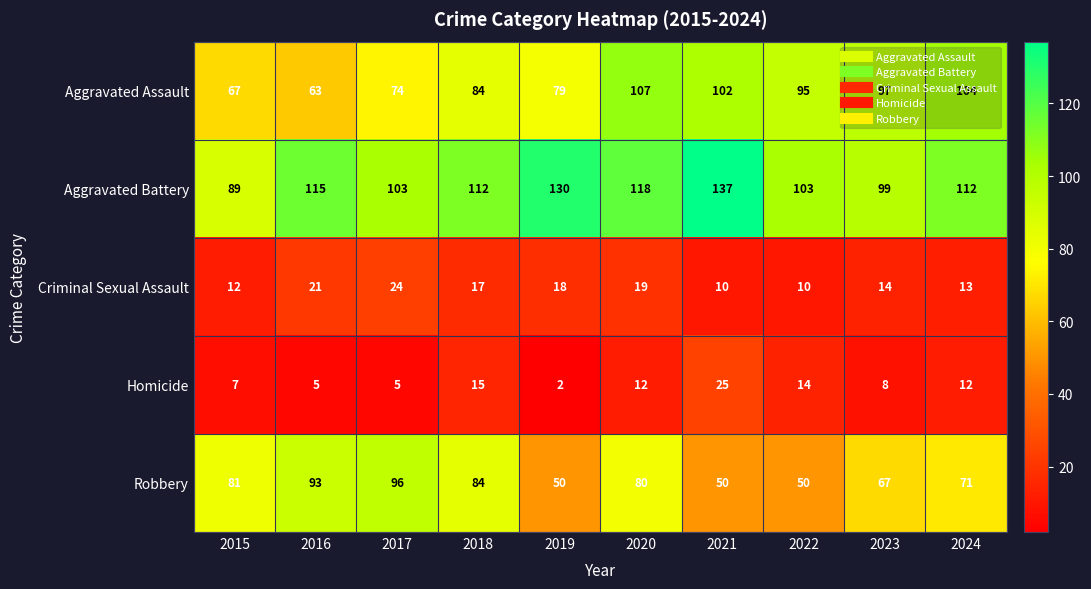

At which label does Robbery first exceed 80?

2015